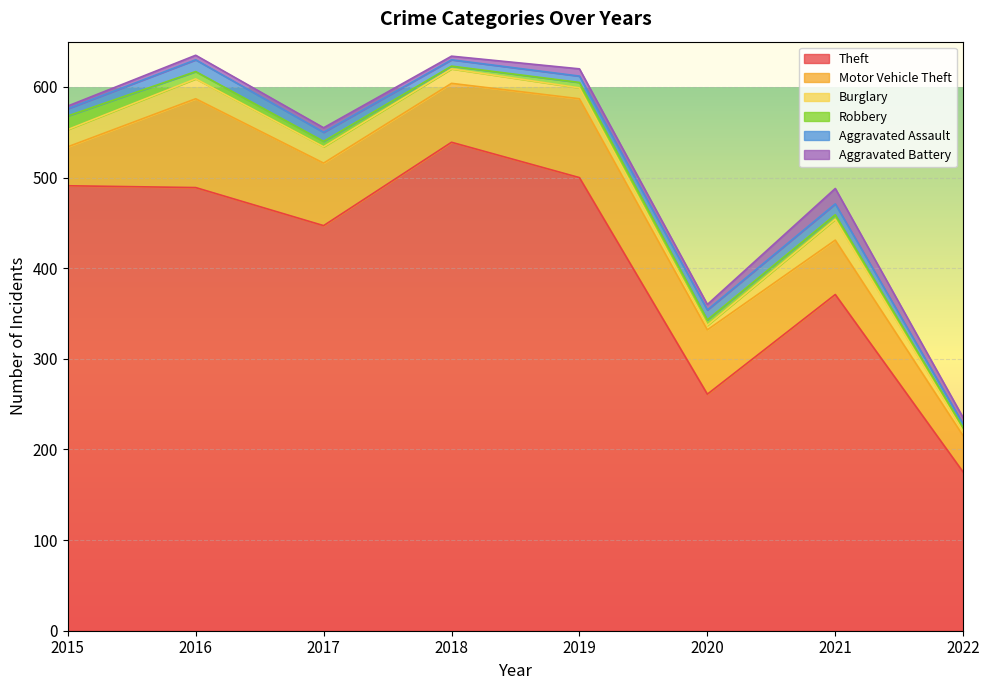

Is it true that Theft equals 211 at 2019?

False